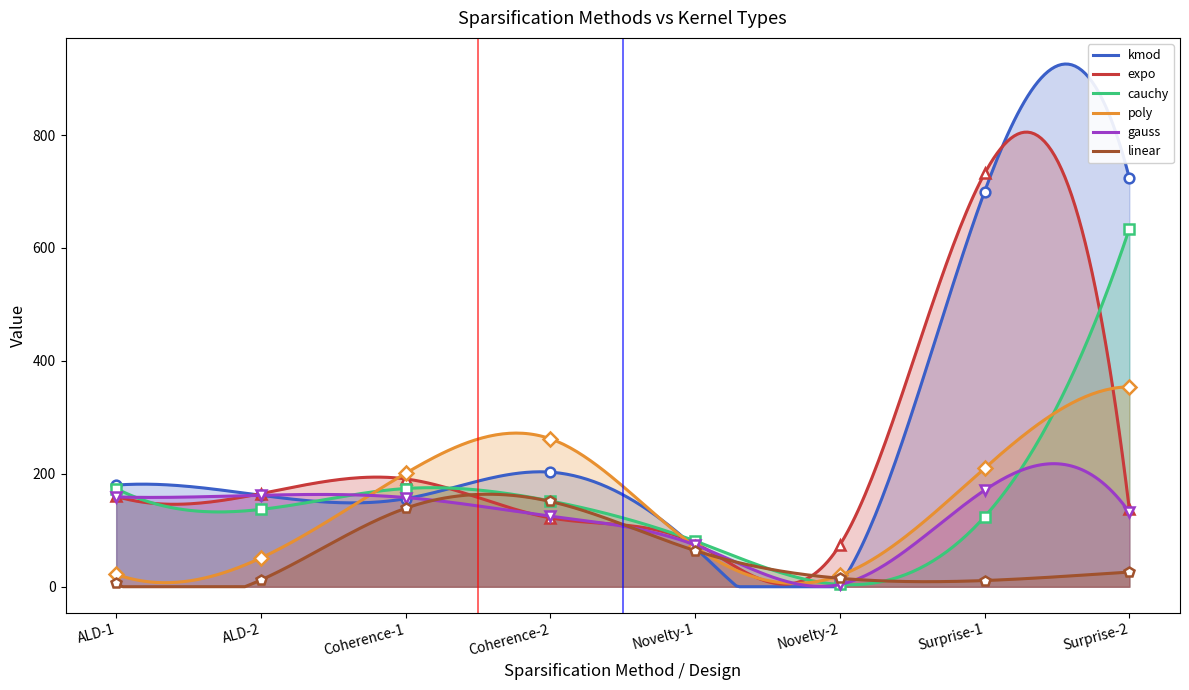

What is the approximate value of linear at ALD-1, to the nearest 5?

5